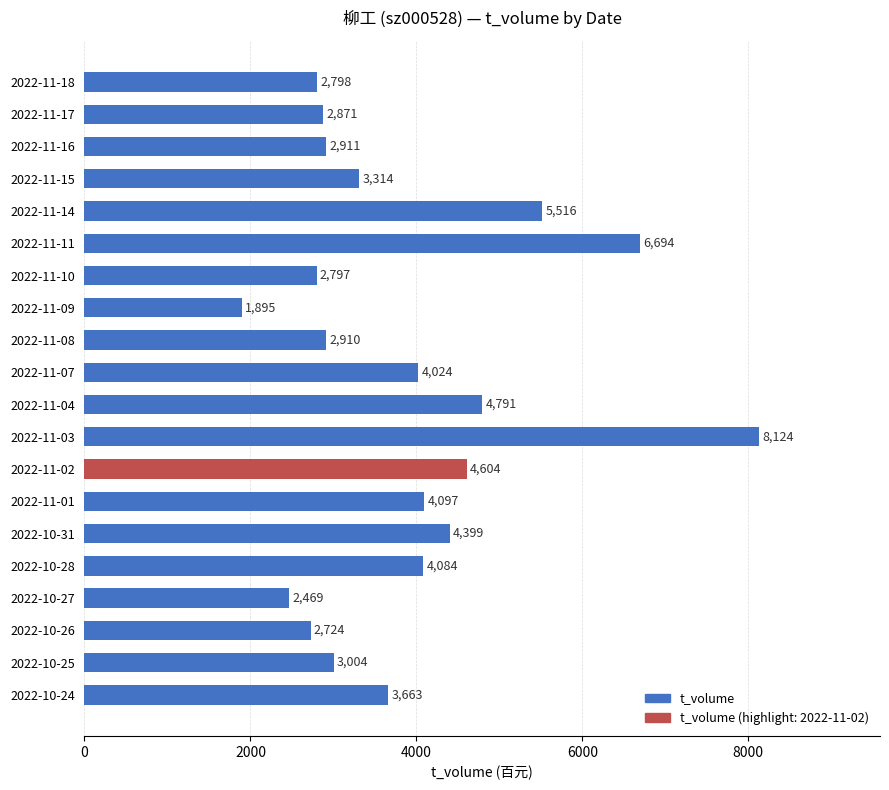

List the labels in order of value, largest first.

2022-11-03, 2022-11-11, 2022-11-14, 2022-11-04, 2022-11-02, 2022-10-31, 2022-11-01, 2022-10-28, 2022-11-07, 2022-10-24, 2022-11-15, 2022-10-25, 2022-11-16, 2022-11-08, 2022-11-17, 2022-11-18, 2022-11-10, 2022-10-26, 2022-10-27, 2022-11-09